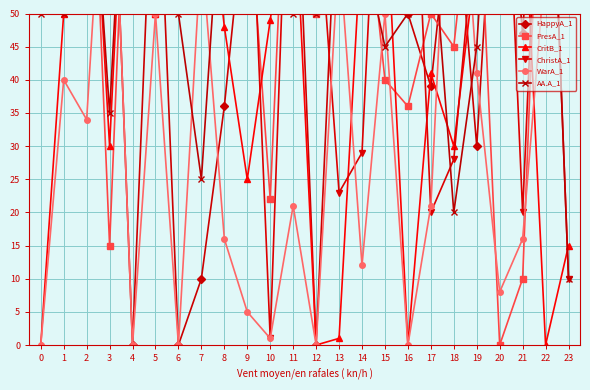

True or false: WarA_1 has more than 1 points higher than both neighbors.

True